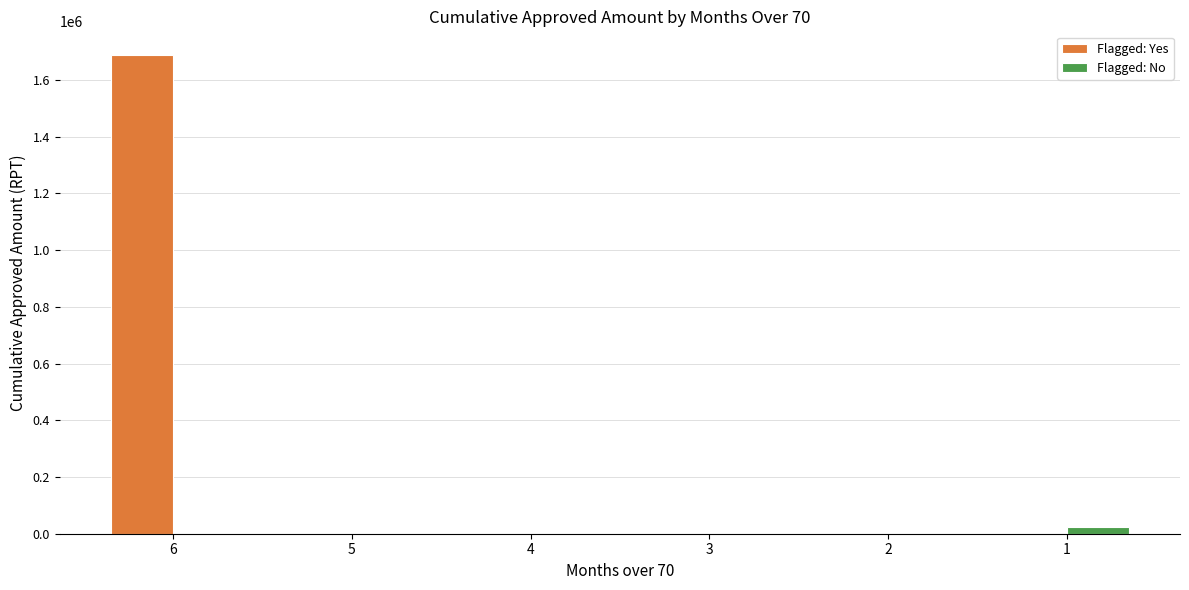

How many categories are shown in the chart?

6